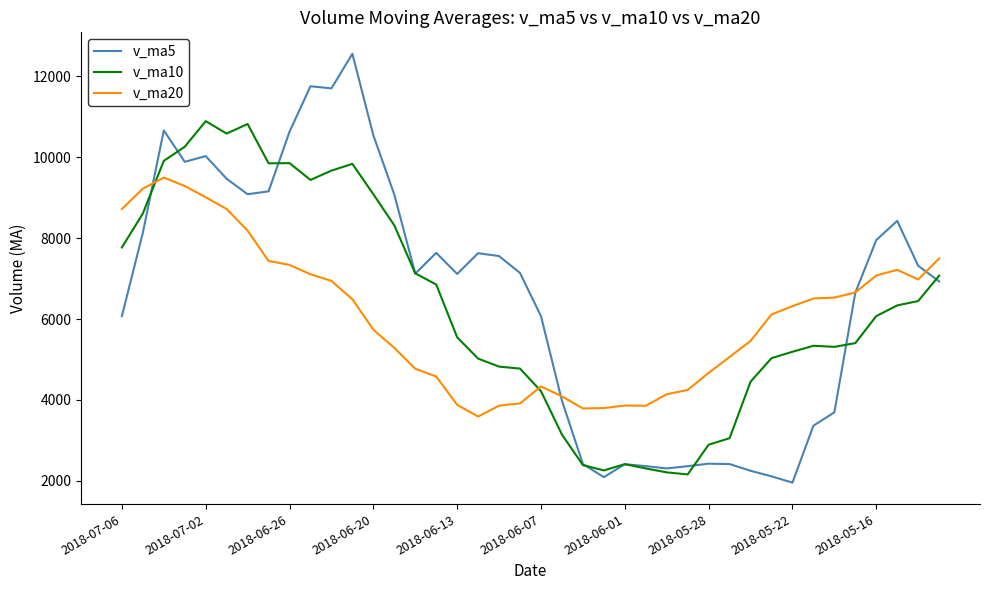

Rank the series by their maximum value, from lowest to highest.

v_ma20, v_ma10, v_ma5